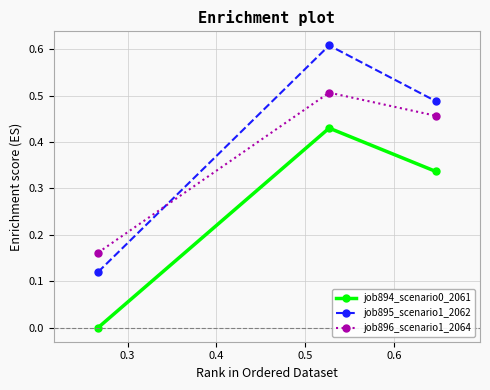

List the series in order of their overall mean, lowest first.

job894_scenario0_2061, job896_scenario1_2064, job895_scenario1_2062